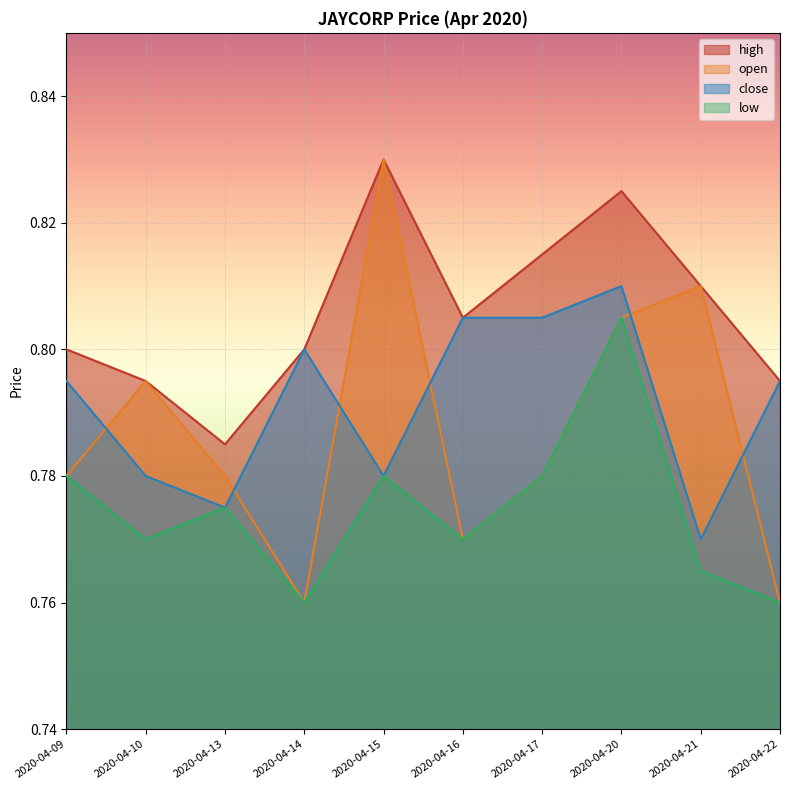

Which category has the highest value in the close series?

2020-04-20